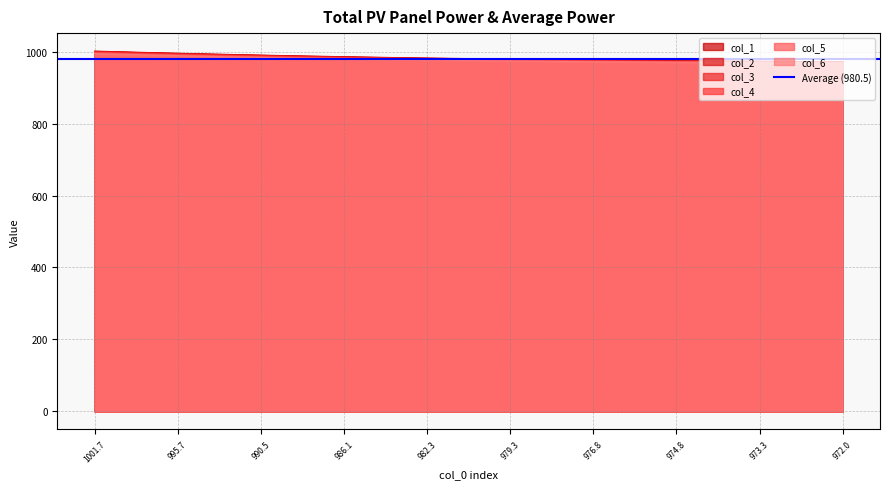

The value of col_1 at 973.3 is 1678.1. True or false?

False